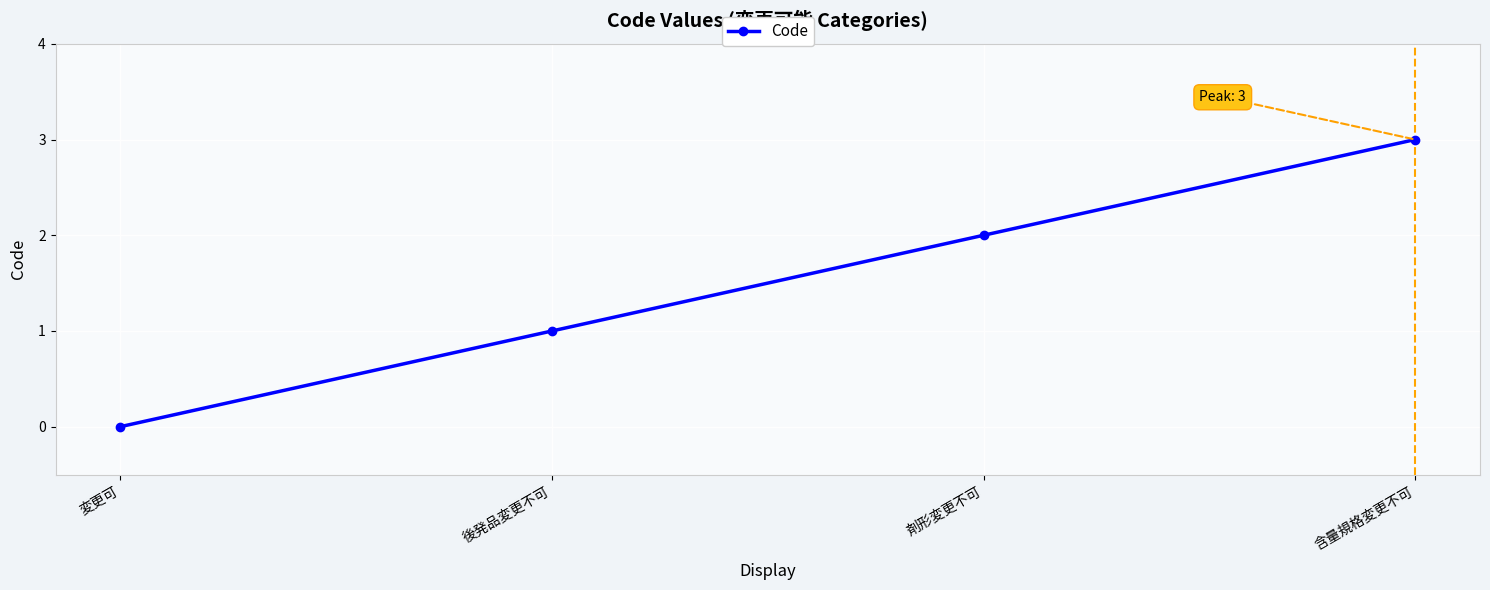

What is the value of the 4th point from the left?

3